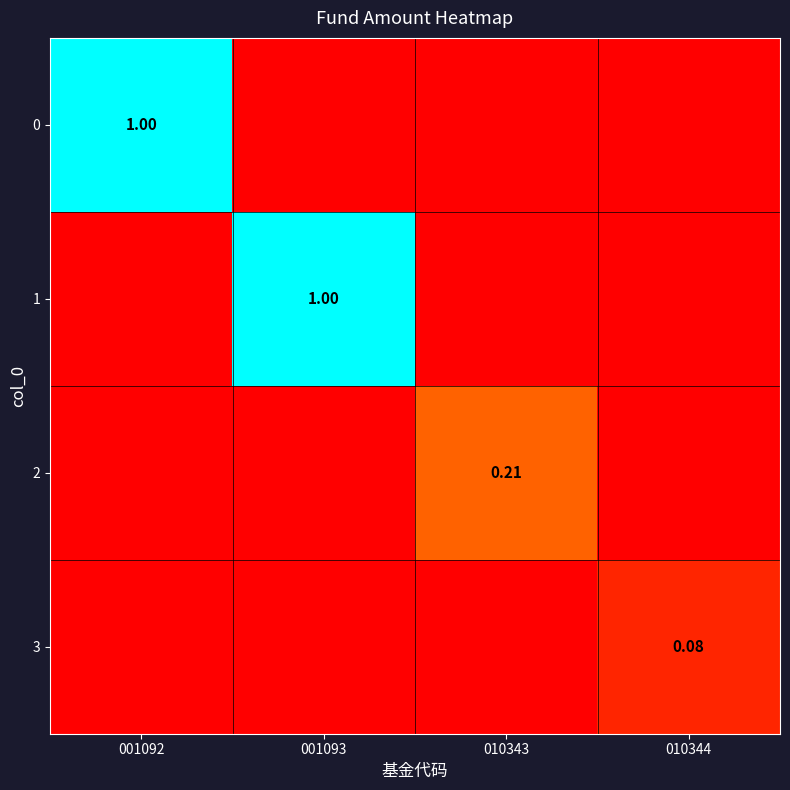

At which category does the chart reach its peak across all series?

001092